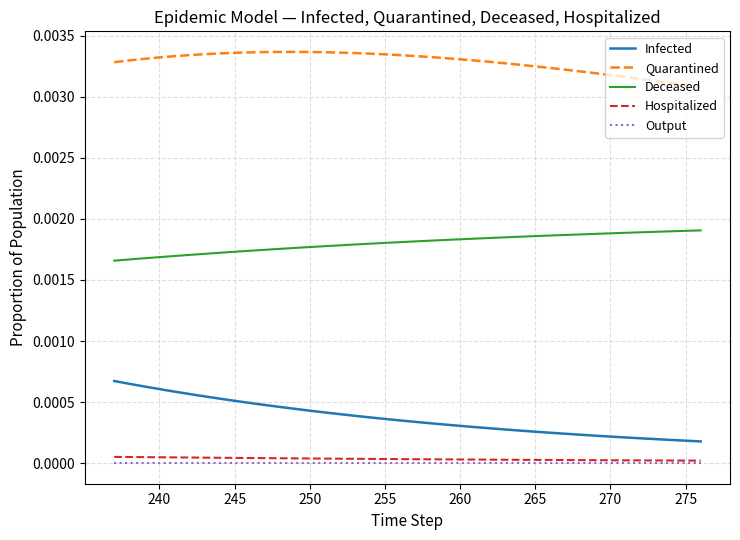

Which series has the widest spread of values?

Infected